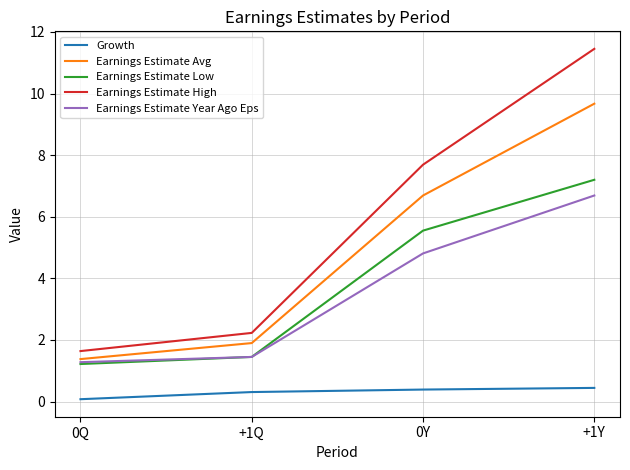

True or false: Earnings Estimate Year Ago Eps and Earnings Estimate High intersect in this chart.

False